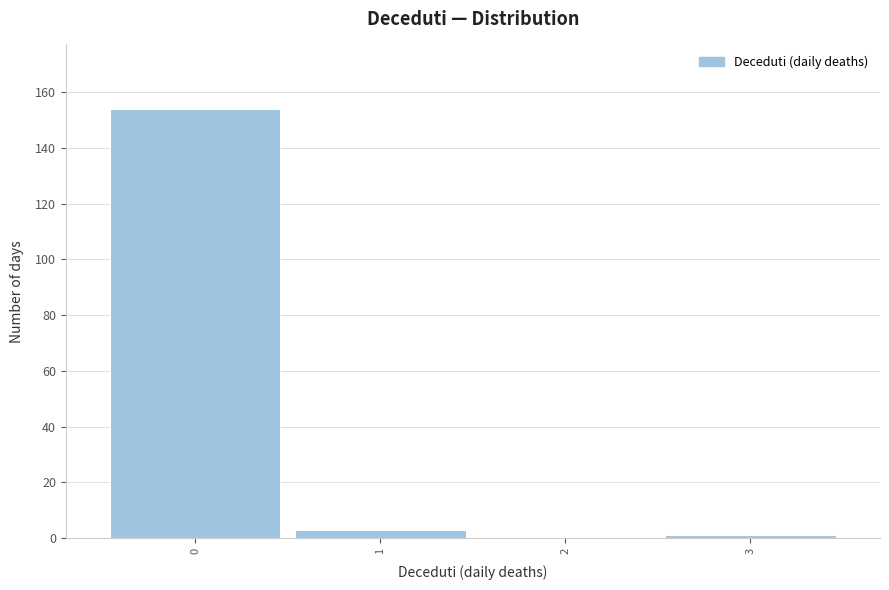

Reading left to right, transcribe this chart: for each bar, give the range it covers on the x-axis and its height. The values are not printed on the chart, so give them approximately, as read against the axis.

-0.5 to 0.5: 154
0.5 to 1.5: 4
1.5 to 2.5: 0
2.5 to 3.5: under 2